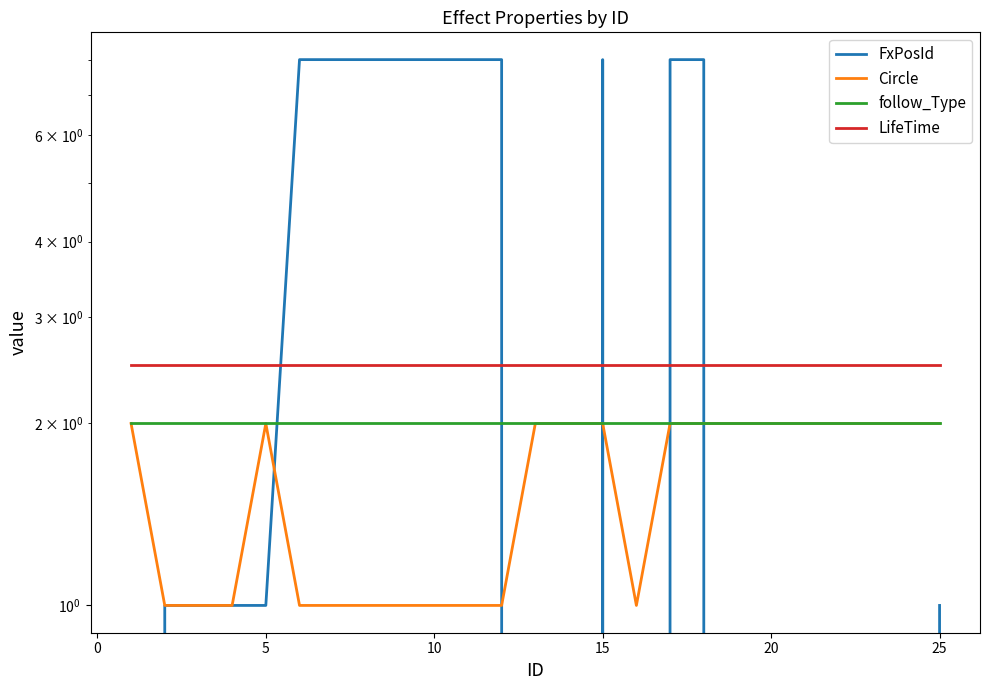

Reading right to left, transcribe all the data shown in this chart.

FxPosId: 1.0	0.0	0.0	0.0	0.0	0.0	0.0	8.0	8.0	0.0	8.0	0.0	0.0	8.0	8.0	8.0	8.0	8.0	8.0	8.0	1.0	1.0	1.0	1.0	0.0
Circle: 2.0	2.0	2.0	2.0	2.0	2.0	2.0	2.0	2.0	1.0	2.0	2.0	2.0	1.0	1.0	1.0	1.0	1.0	1.0	1.0	2.0	1.0	1.0	1.0	2.0
follow_Type: 2.0	2.0	2.0	2.0	2.0	2.0	2.0	2.0	2.0	2.0	2.0	2.0	2.0	2.0	2.0	2.0	2.0	2.0	2.0	2.0	2.0	2.0	2.0	2.0	2.0
LifeTime: 2.5	2.5	2.5	2.5	2.5	2.5	2.5	2.5	2.5	2.5	2.5	2.5	2.5	2.5	2.5	2.5	2.5	2.5	2.5	2.5	2.5	2.5	2.5	2.5	2.5